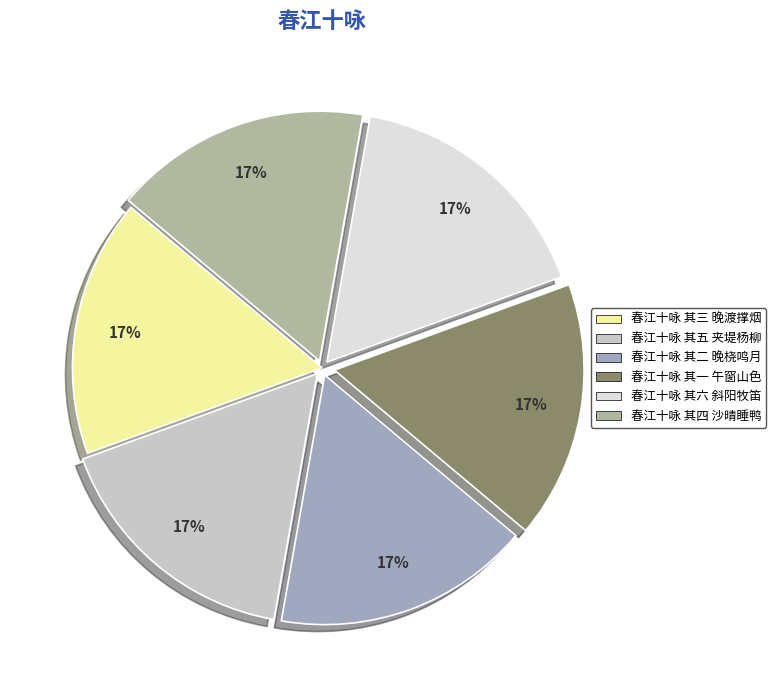

Approximately how many times larger is the value at 春江十咏 其五 夹堤杨柳 compared to 春江十咏 其三 晚渡撑烟?

1.0